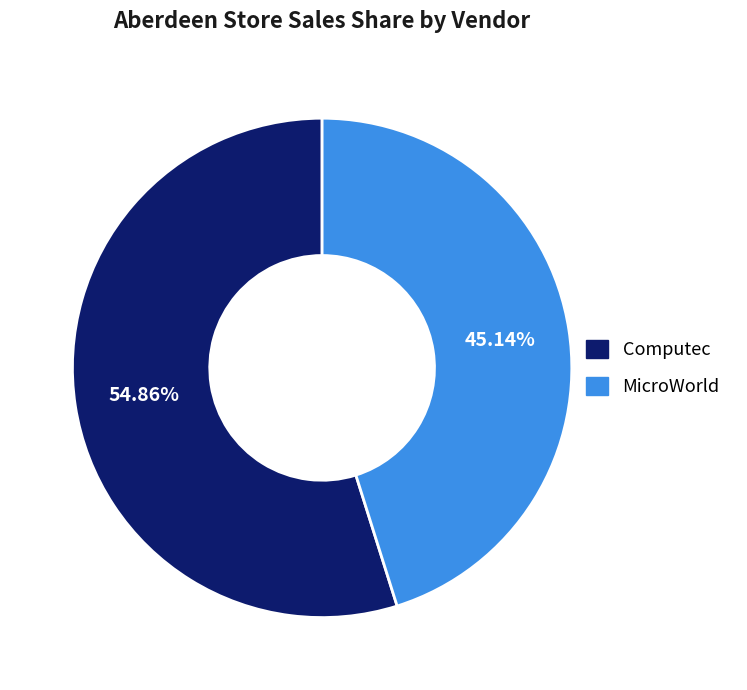

Does any single category account for the majority?

Yes